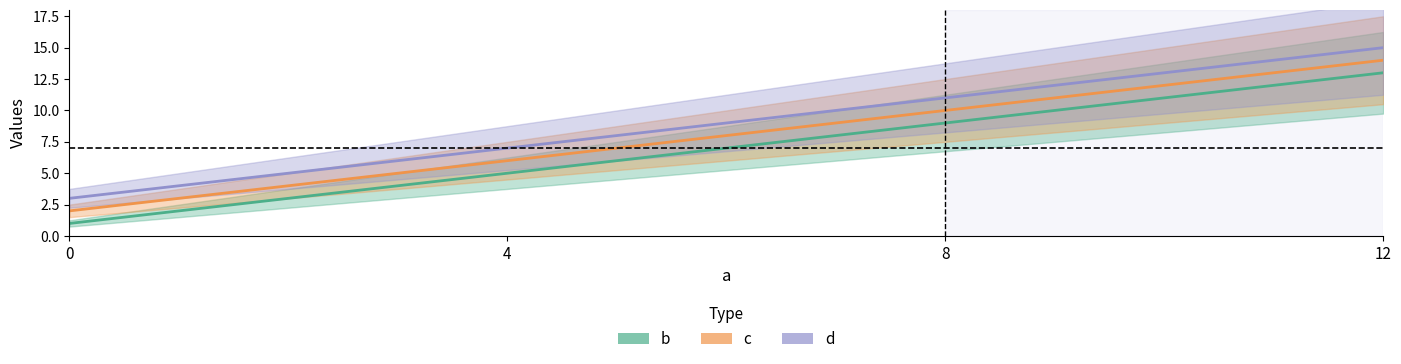

What is the difference between the highest and lowest values at 8?

2